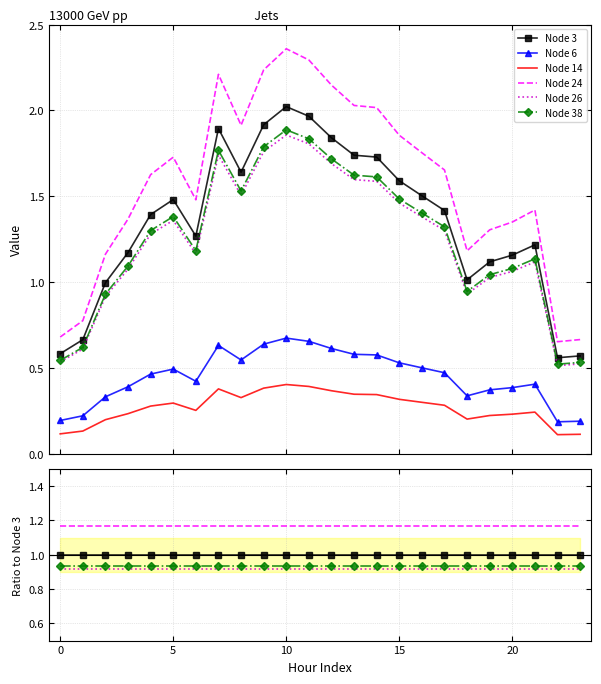

True or false: Node 26 and Node 3 intersect in this chart.

False